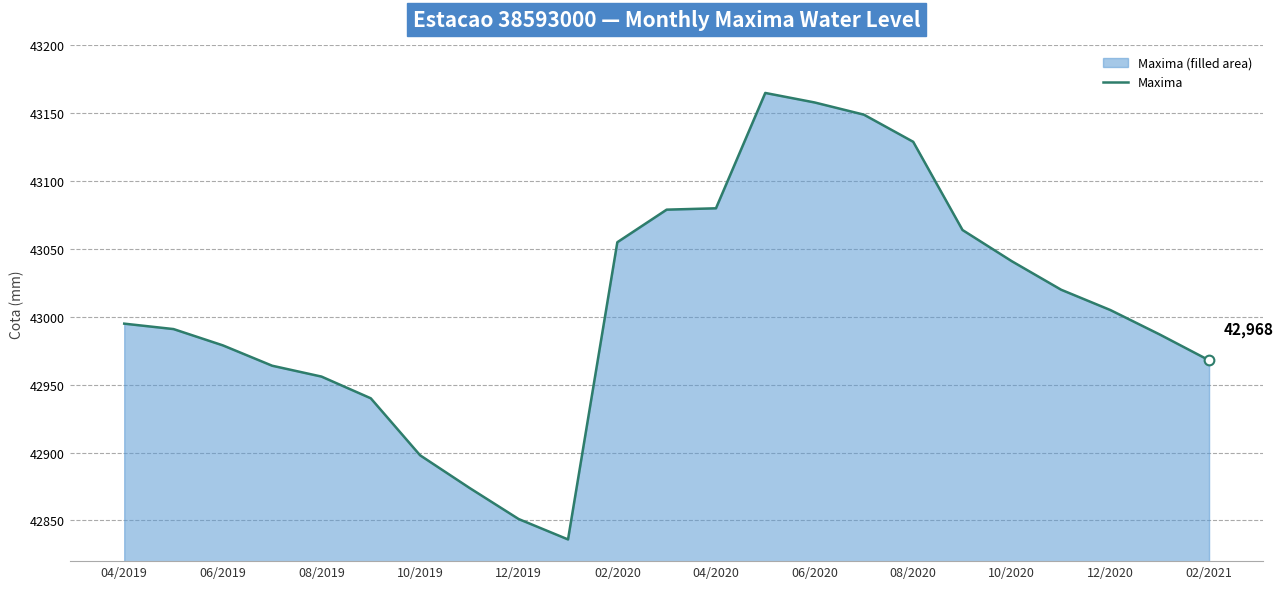

What is the value of the 8th point from the left?

42874